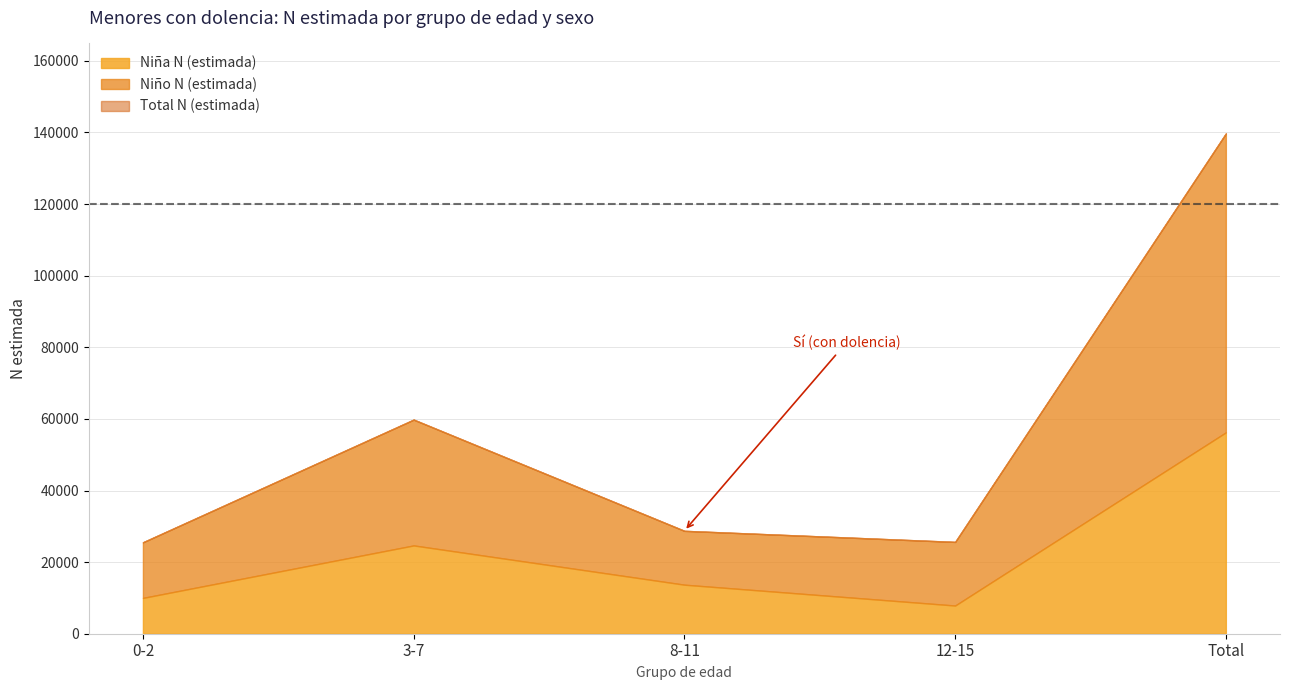

Between 8-11 and 12-15, which is larger?

8-11